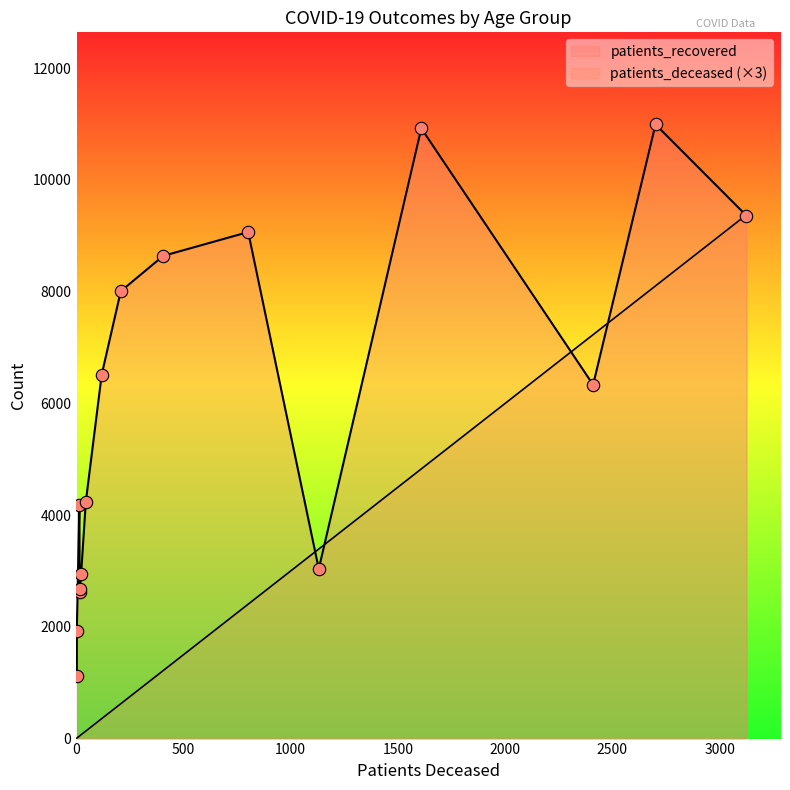

Is the value of patients_deceased at 25 - 29 greater than the value of patients_recovered at 40 - 44?

No